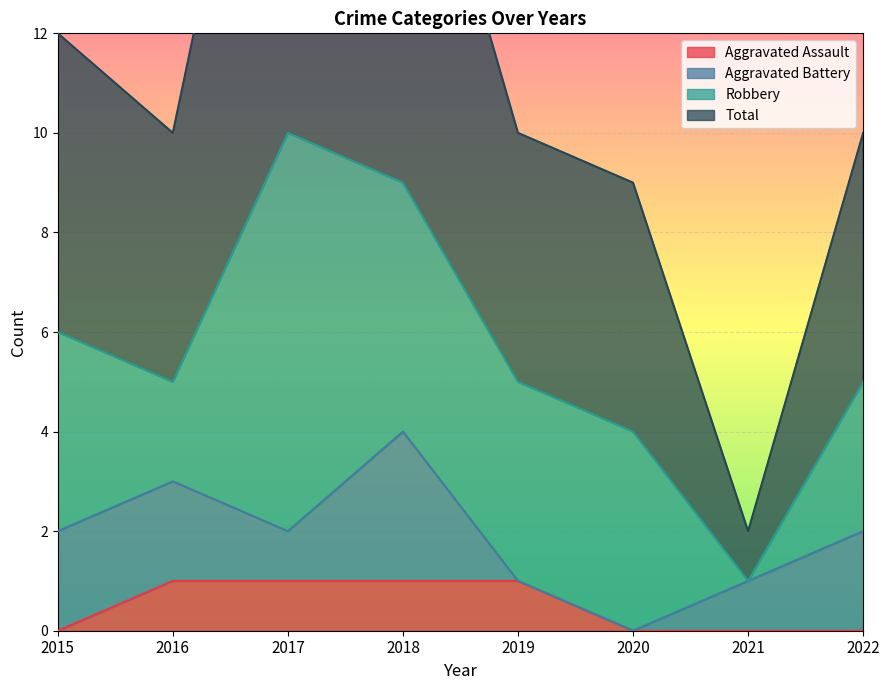

The Aggravated Assault series shows 0 at 2020. True or false?

True